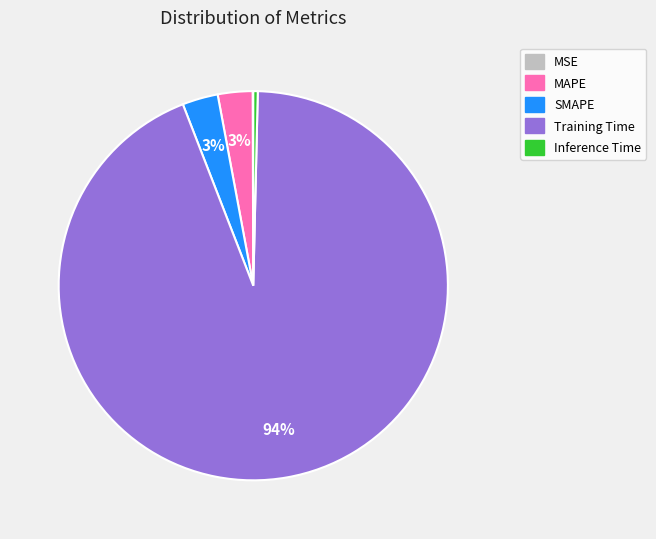

To the nearest percent, what is the difference between the MAPE and Inference Time slice percentages?

3%